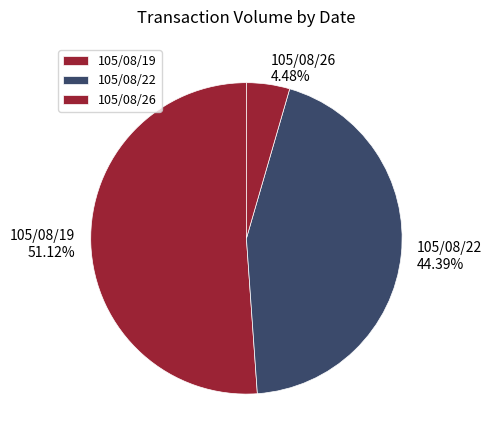

Which has a higher value, 105/08/22 or 105/08/26?

105/08/22